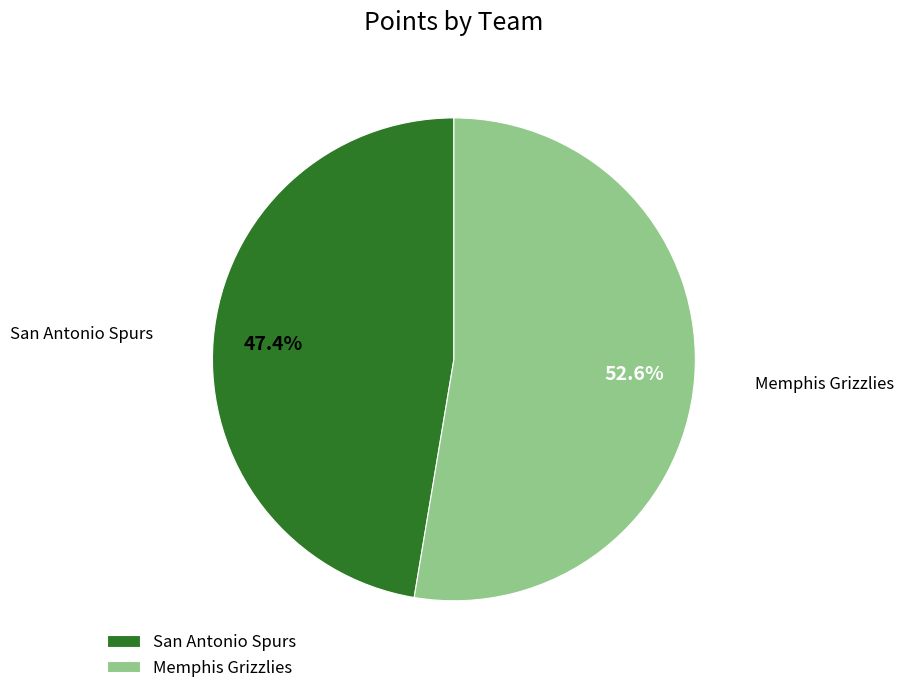

How many segments does this pie chart have?

2